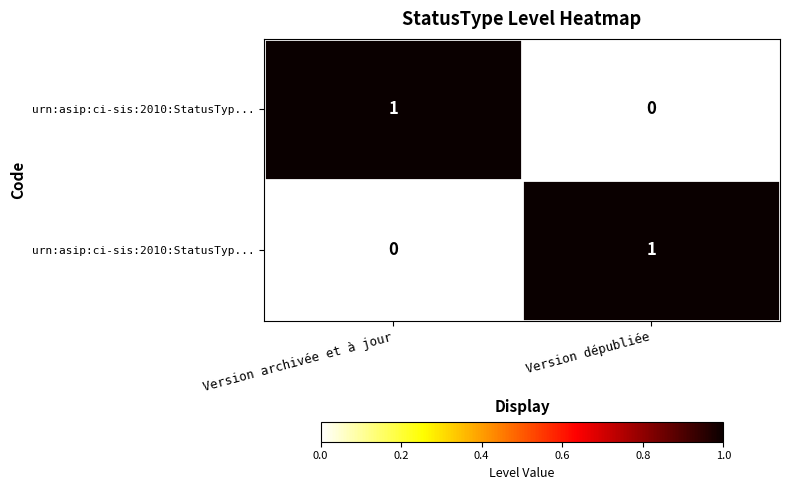

What is the total value across all series at Version dépubliée?

1